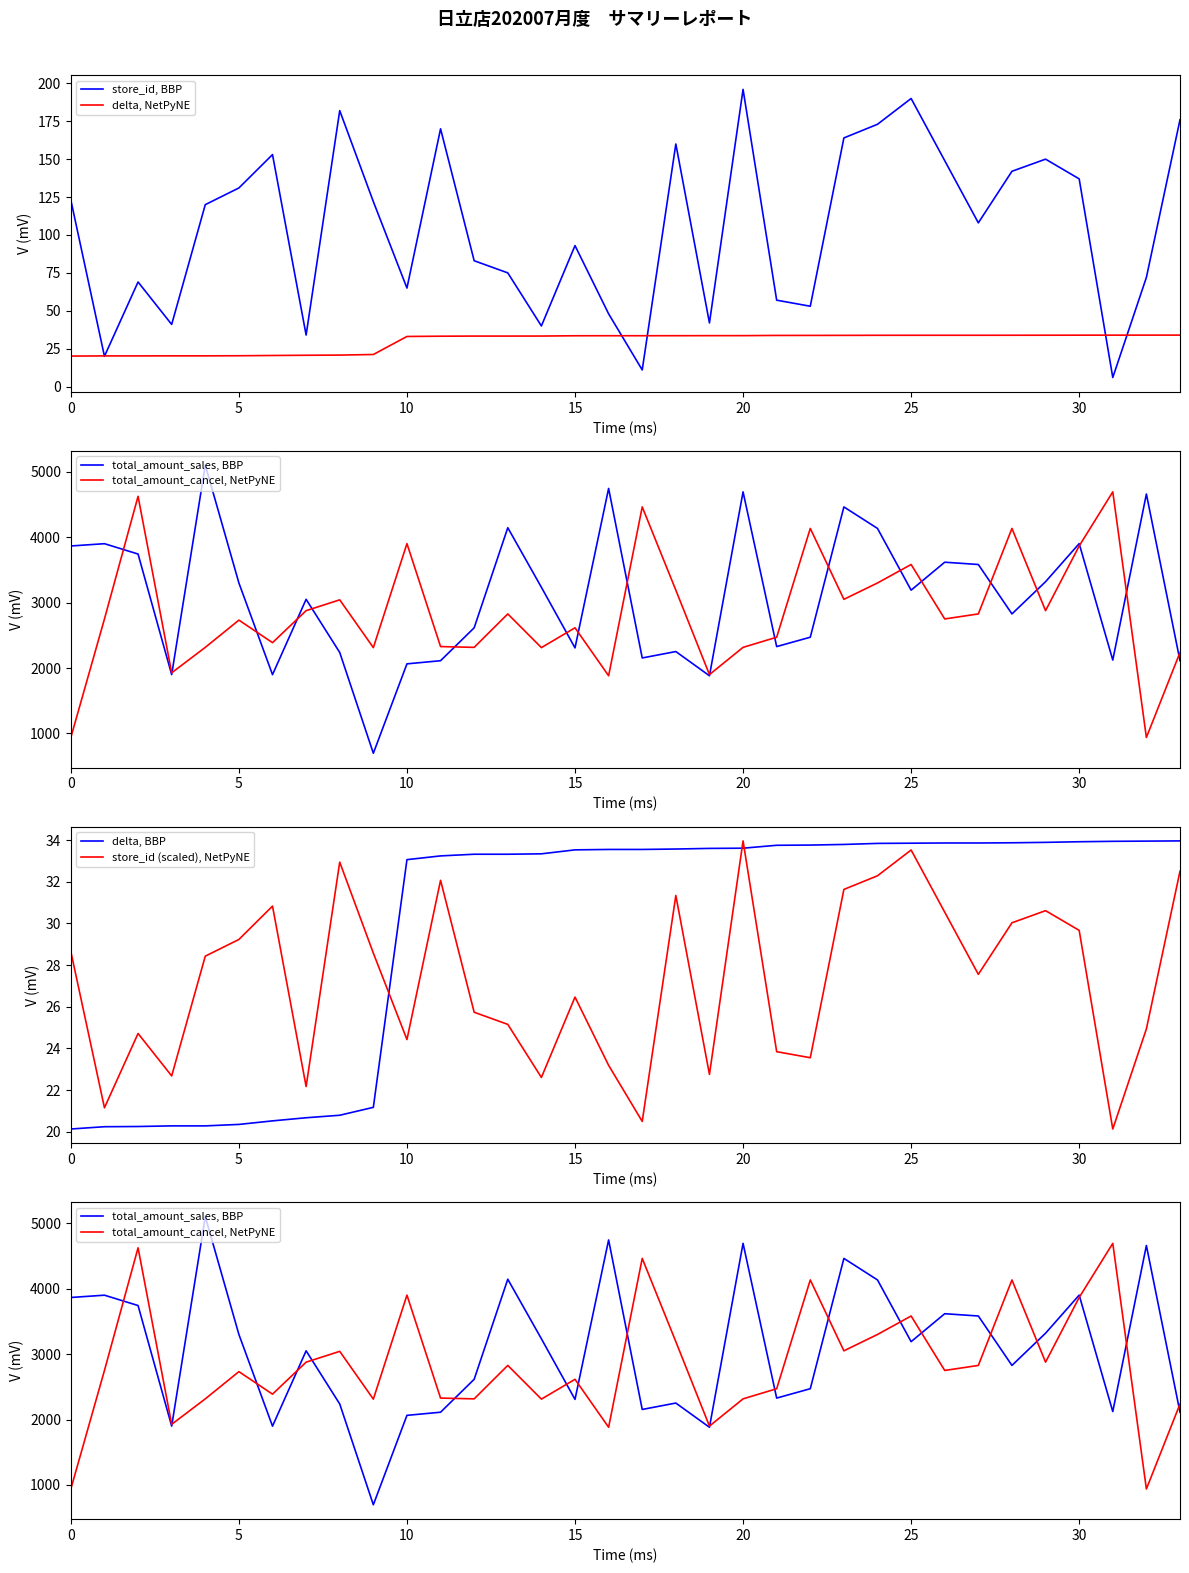

What is the minimum value for delta, NetPyNE?

20.1